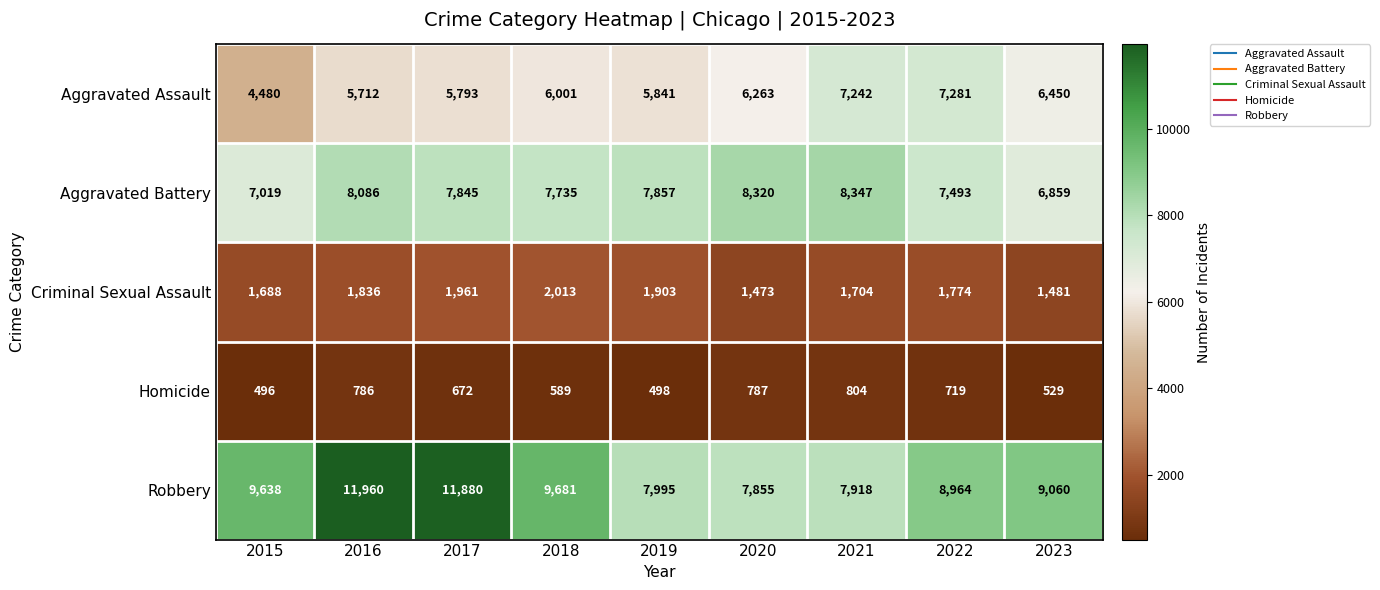

Where does the Aggravated Battery series first go above 7845?

2016